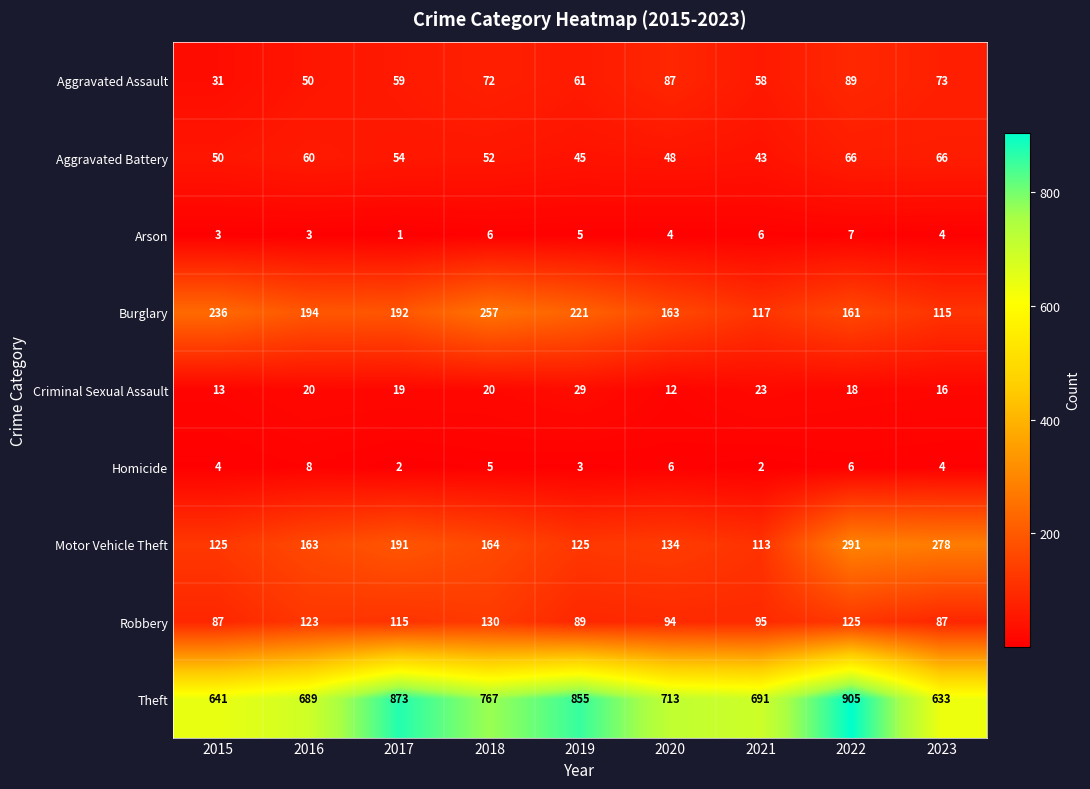

At which category is the sum across all series the highest?

2022